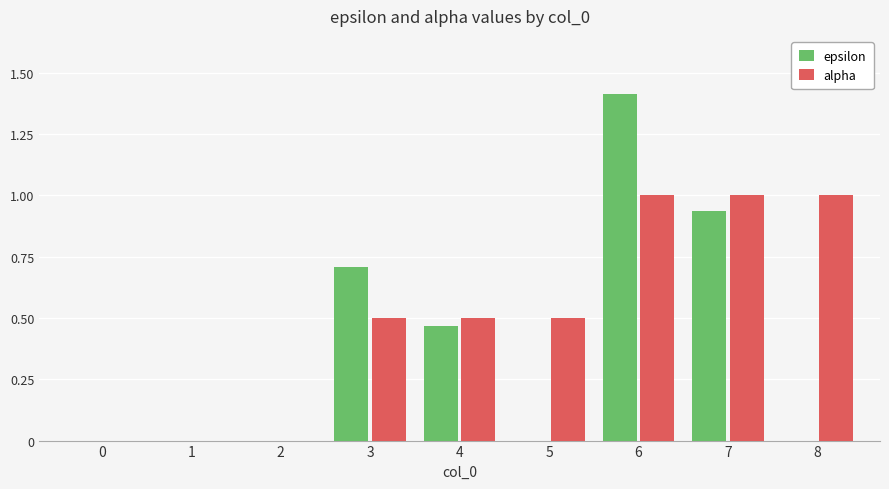

What is the spread (max minus min) of values at 8?

1.0